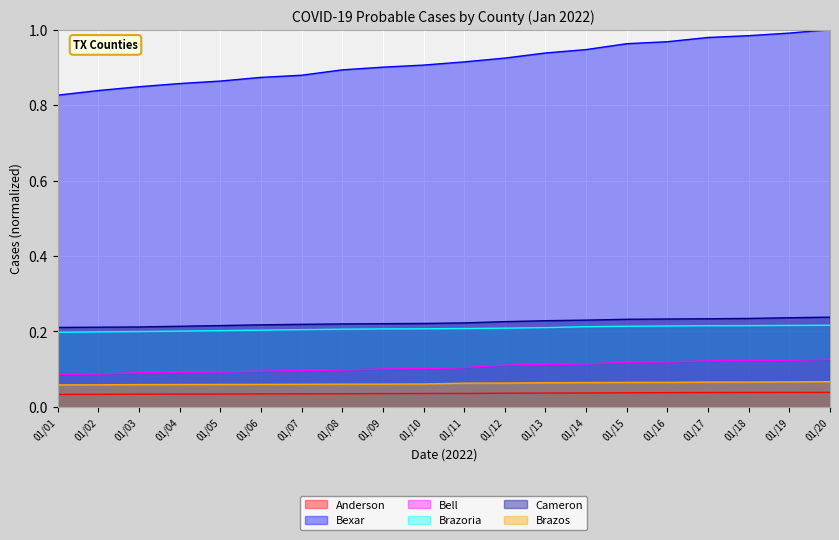

True or false: Bexar and Brazos cross at least once.

False